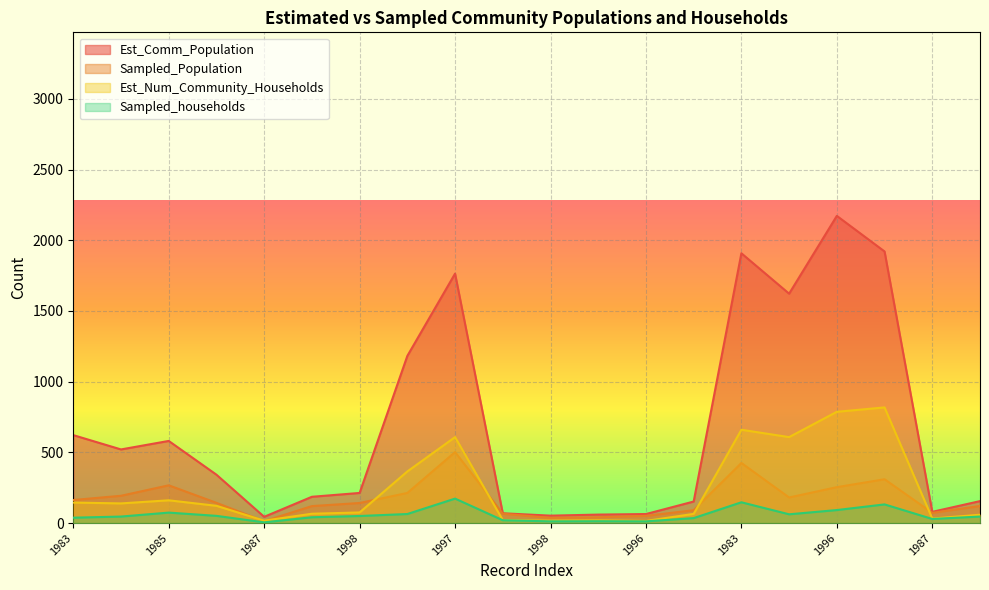

Is the value of Est_Comm_Population at 1987 greater than the value of Est_Num_Community_Households at 1987?

Yes